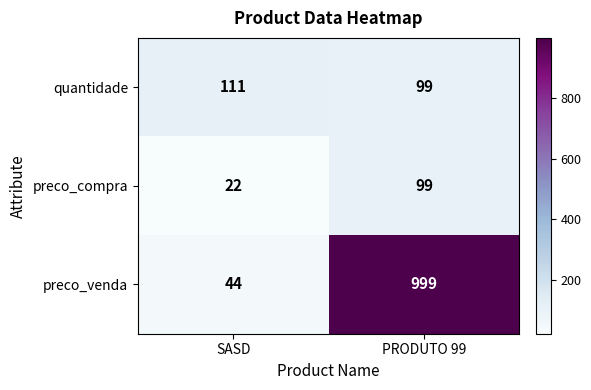

At which category does the chart reach its minimum across all series?

SASD